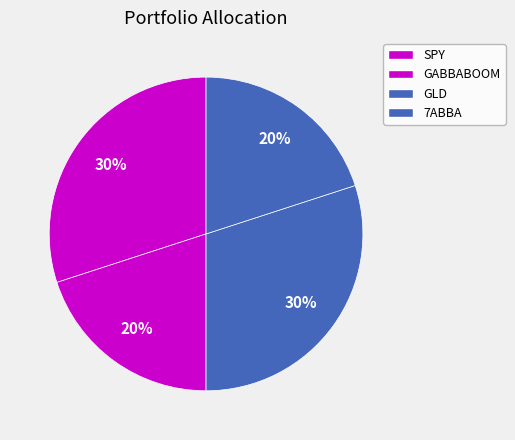

Combined, do SPY and GLD account for over 50%?

Yes